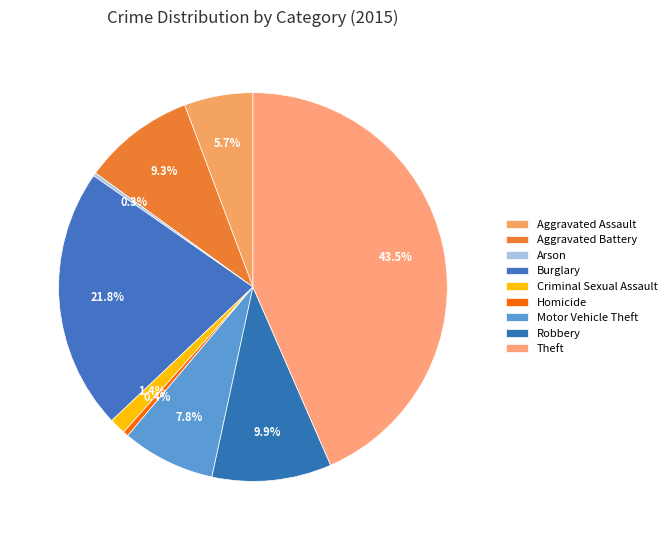

To the nearest percent, what is the difference between the Criminal Sexual Assault and Burglary slice percentages?

20%